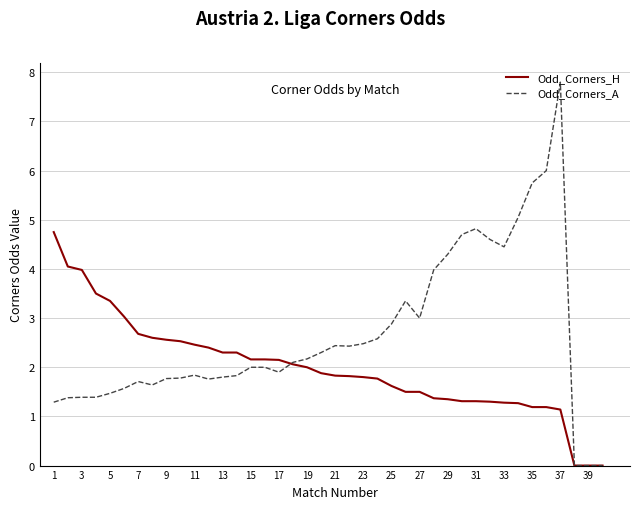

True or false: Odd_Corners_A has more than 2 interior local peaks.

True